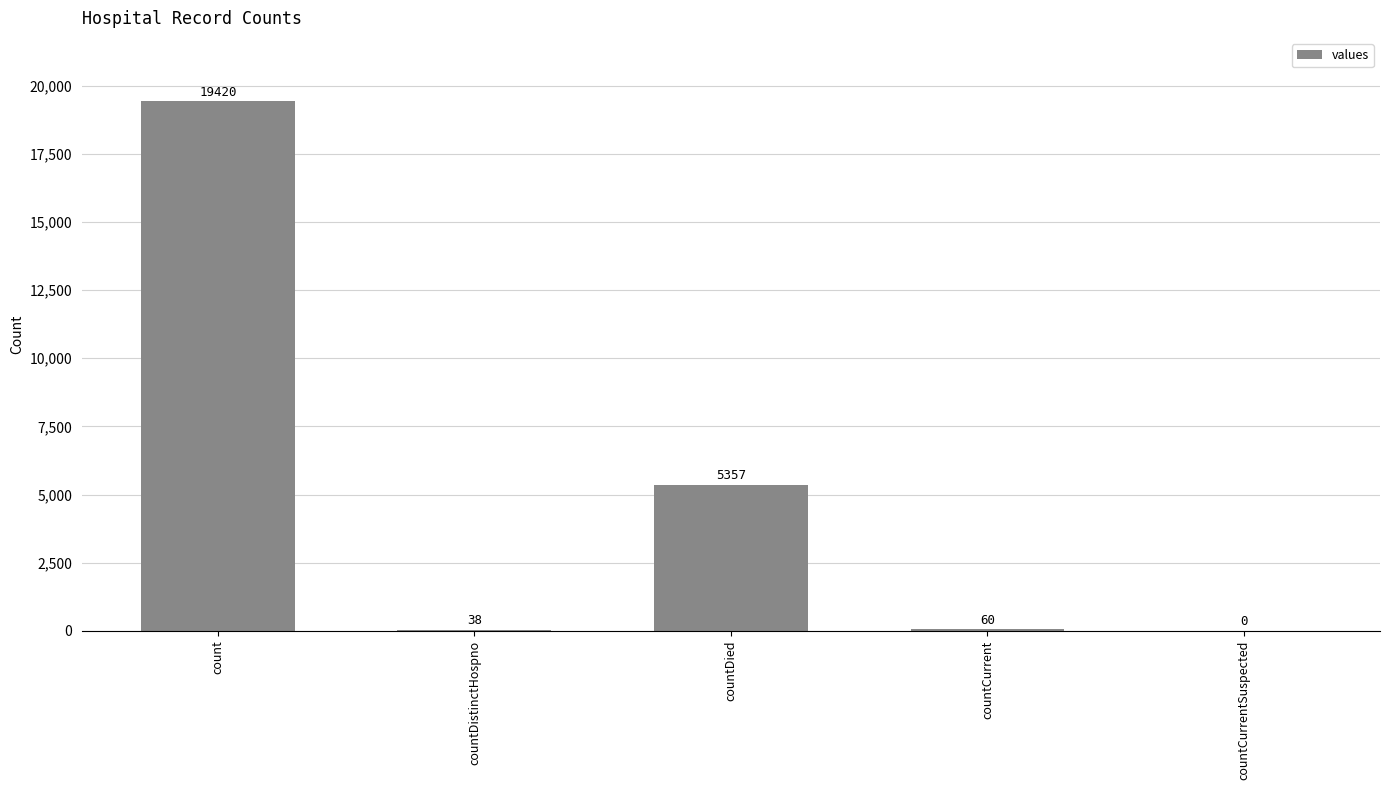

Which label corresponds to the largest value in the chart?

count